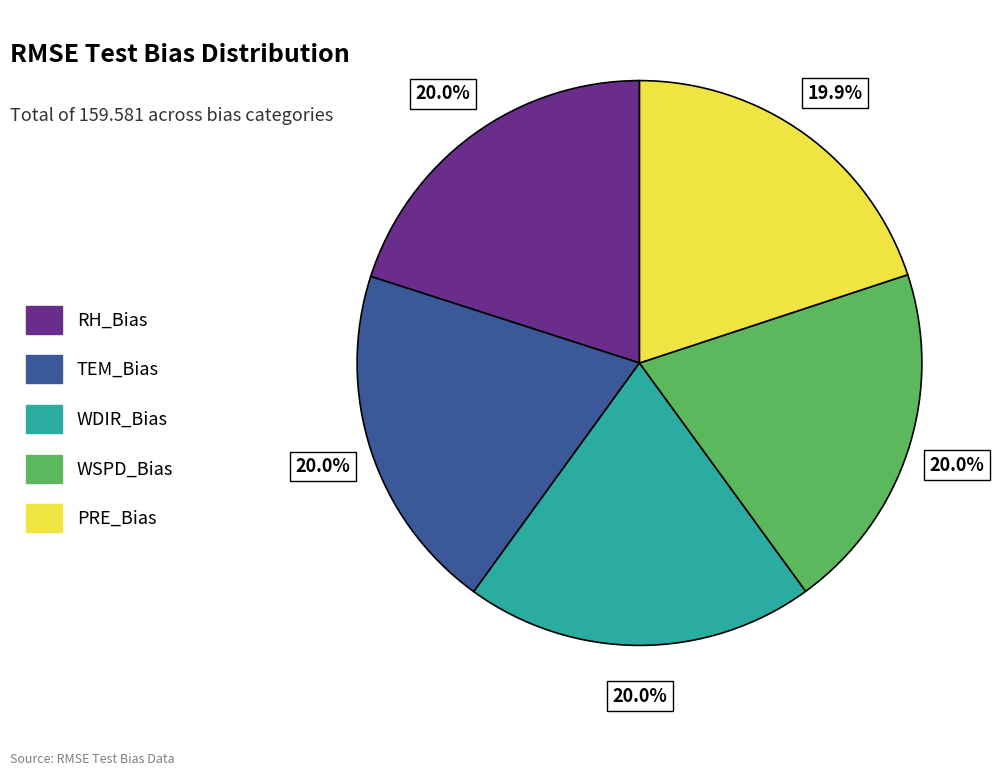

True or false: WDIR_Bias accounts for 12% of the total.

False